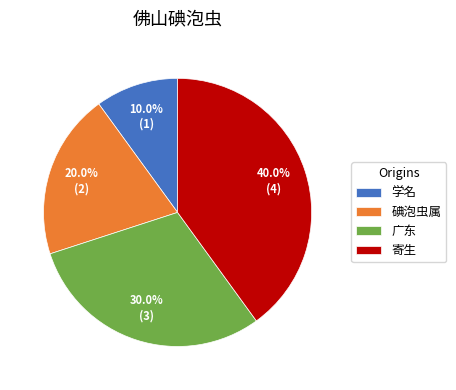

The 学名 slice represents 4% of the pie. True or false?

False